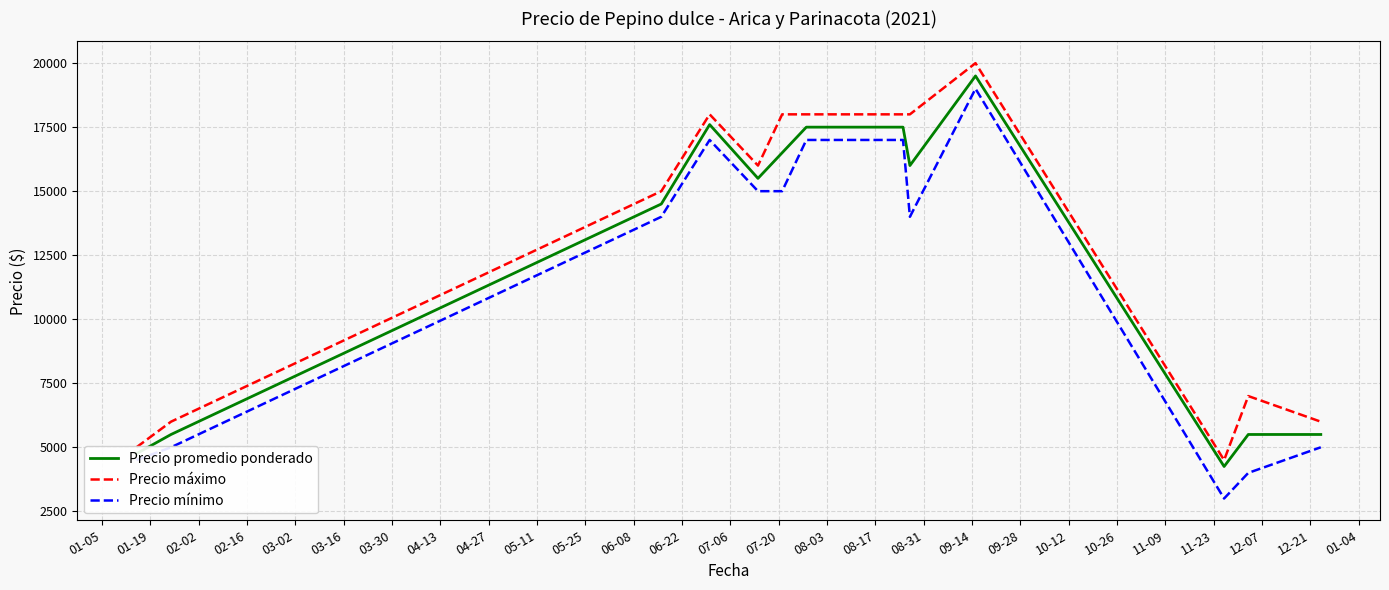

Which series has the widest spread of values?

Precio mínimo